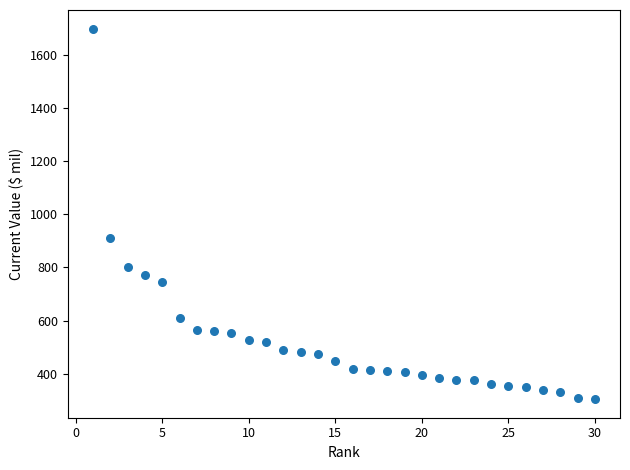

What Y value in the scatter plot is closest to 1002?

912